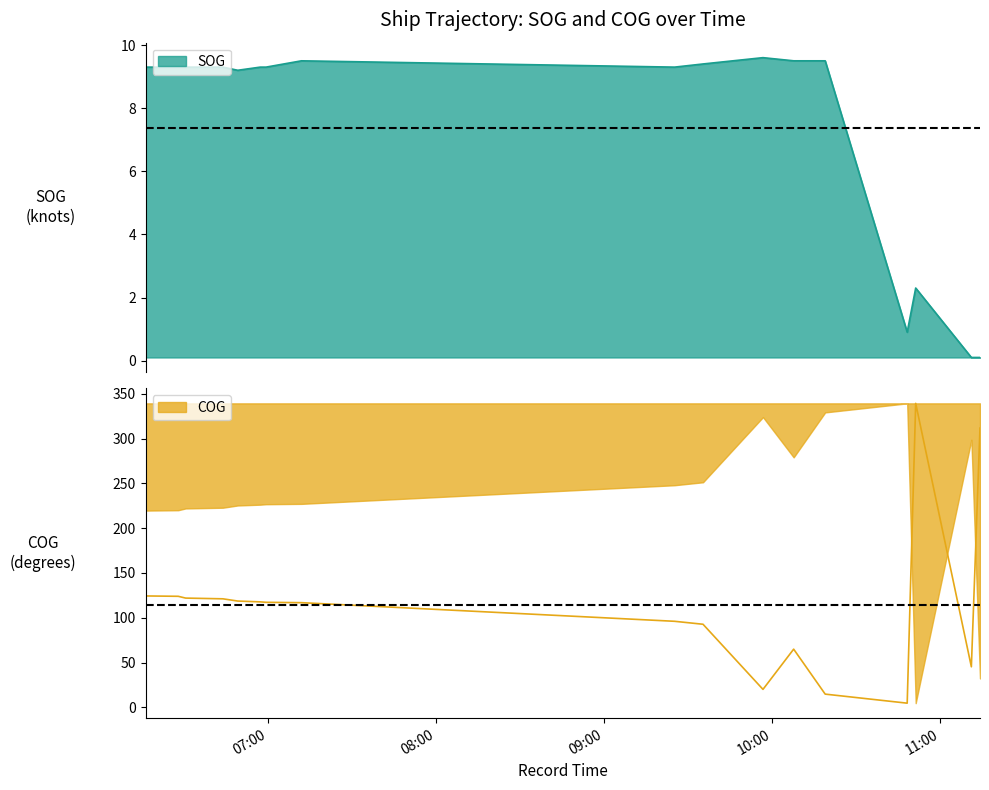

What is the total value across all series at 2024-04-16 06:28:06?

133.2